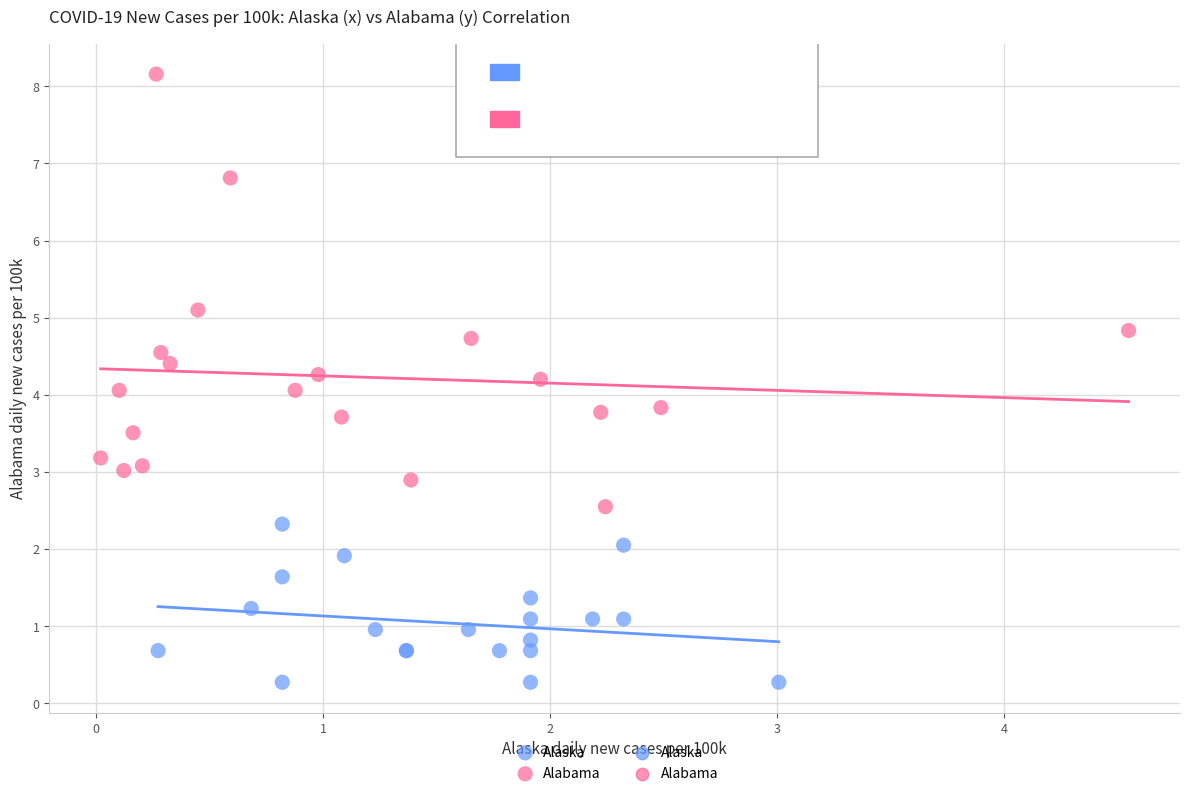

Which series contains the highest Y value?

Alabama